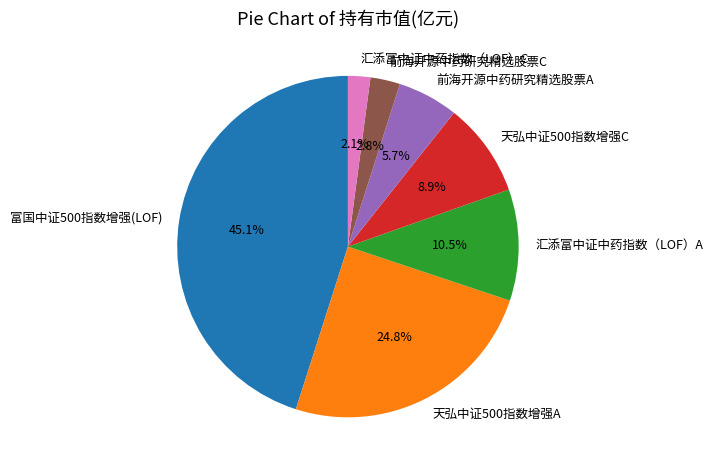

Between 天弘中证500指数增强A and 前海开源中药研究精选股票A, which is larger?

天弘中证500指数增强A